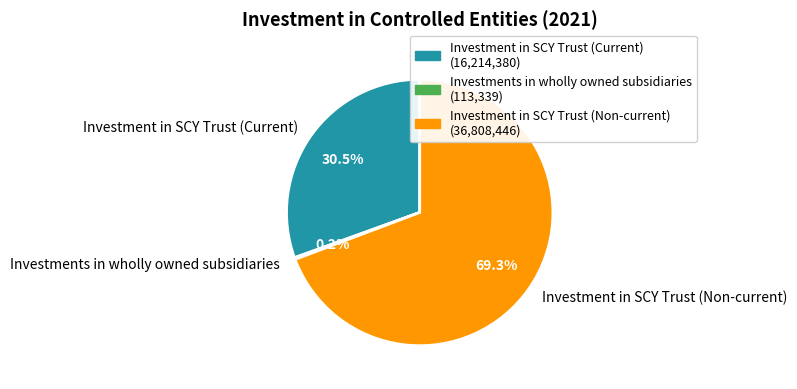

Which category has the biggest portion of the pie?

Investment in SCY Trust (Non-current)